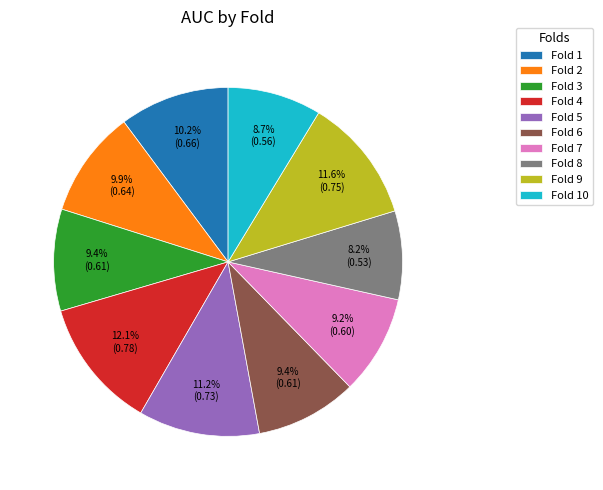

Is there a majority slice in this chart?

No